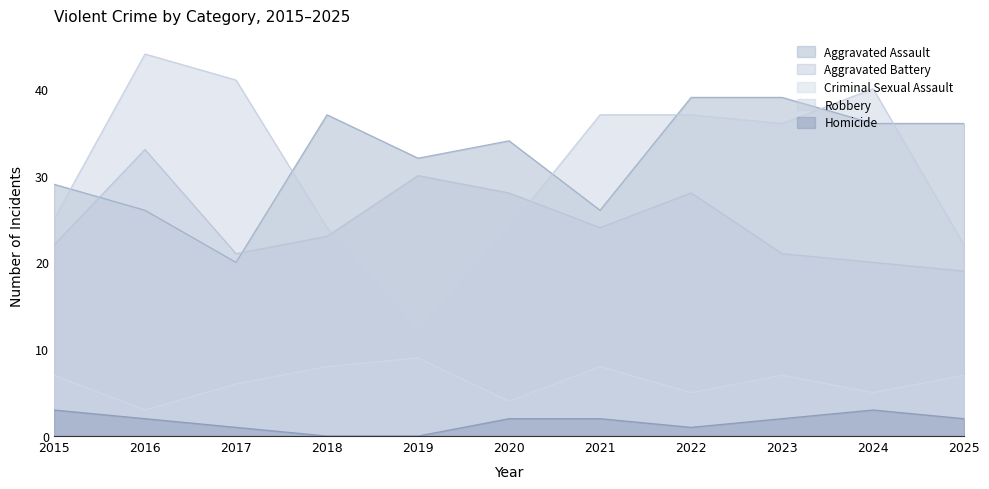

What is the average value of the Aggravated Assault series?

32